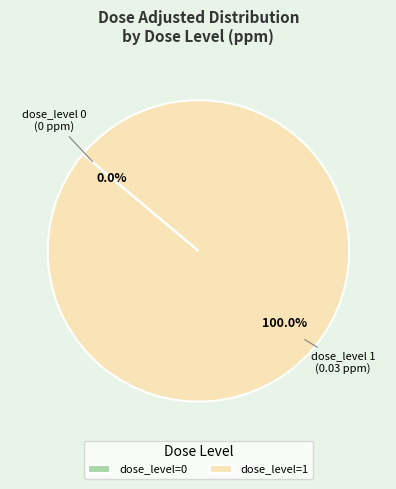

Which has a higher value, 1 or 0?

1